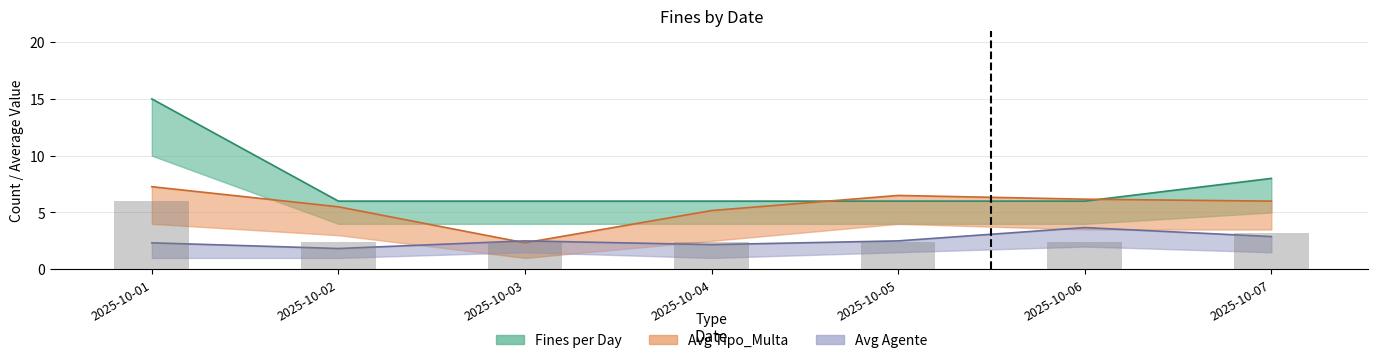

Count the Fines per Day values in the range 6 to 8.

6